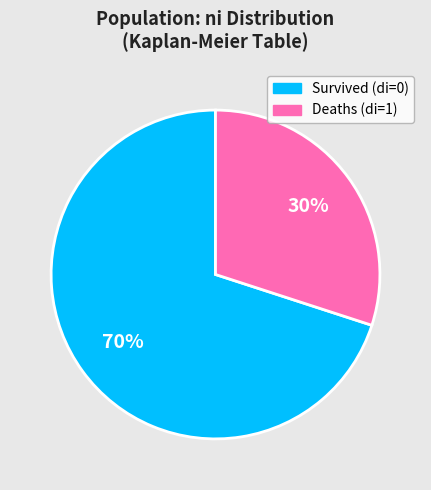

To the nearest percent, what is the difference between the largest and smallest slice percentages?

40%